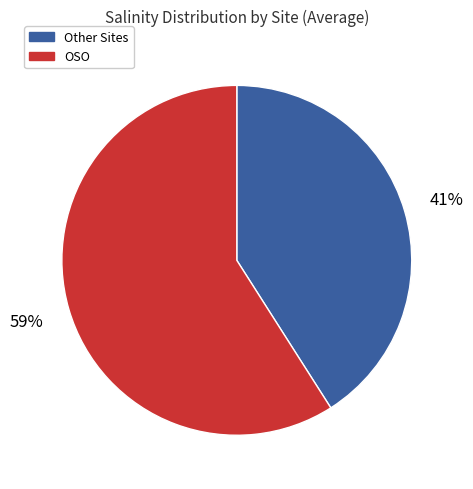

True or false: Other Sites accounts for 41% of the total.

True